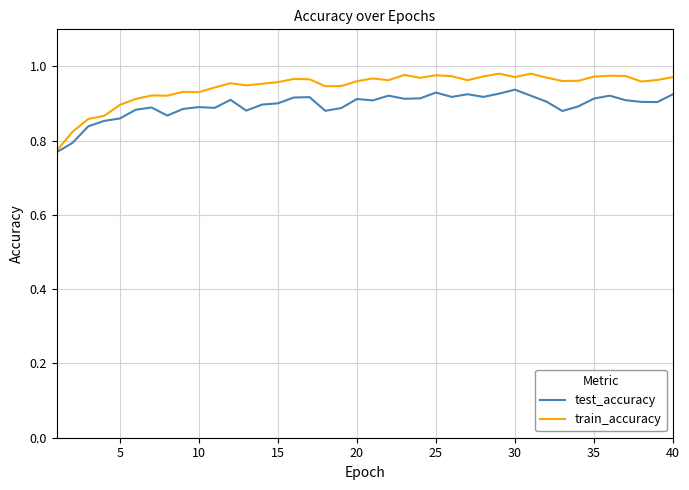

Which series has the widest spread of values?

train_accuracy